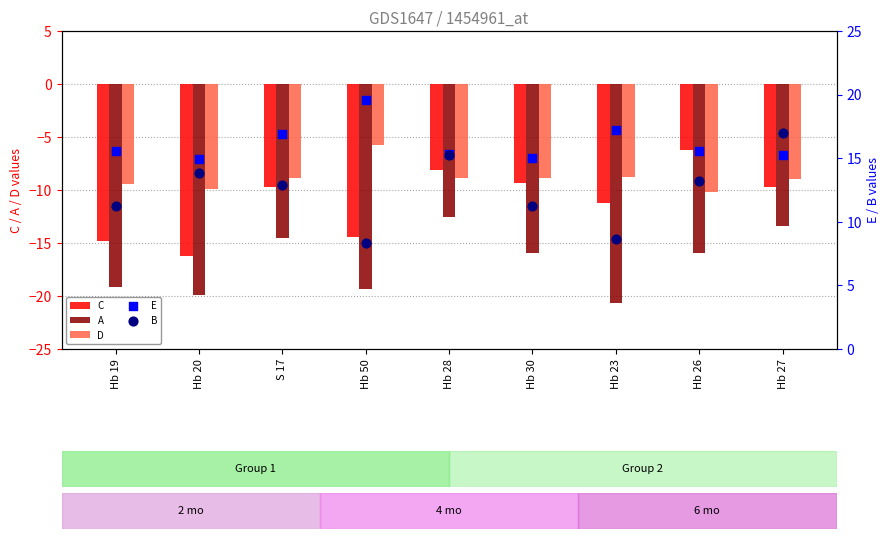

What is the total value across all series at Hb 23?

-14.8